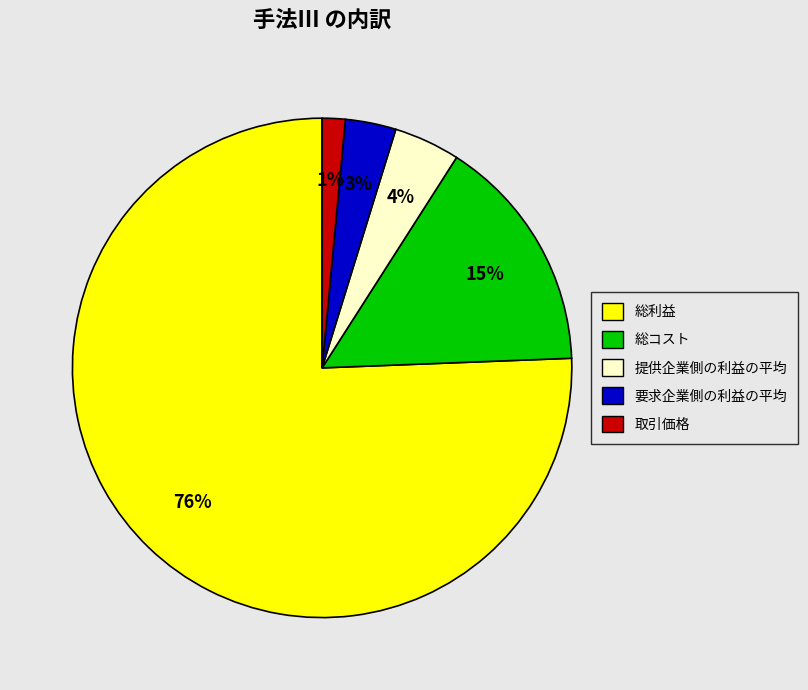

Rank the categories by value from highest to lowest.

総利益, 総コスト, 提供企業側の利益の平均, 要求企業側の利益の平均, 取引価格